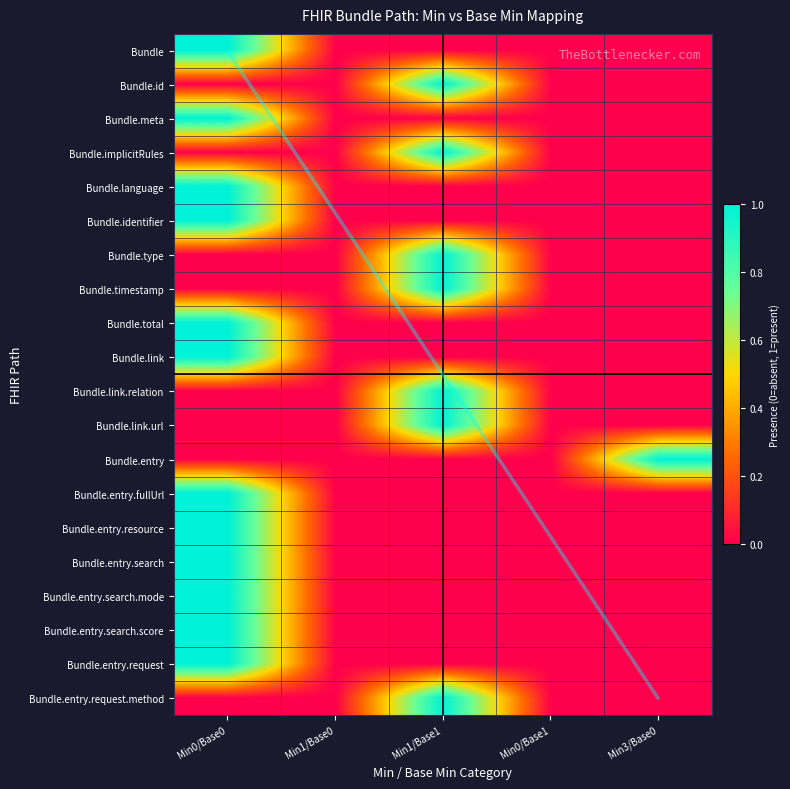

True or false: Bundle.total has a value of 1 at Min0/Base0.

True